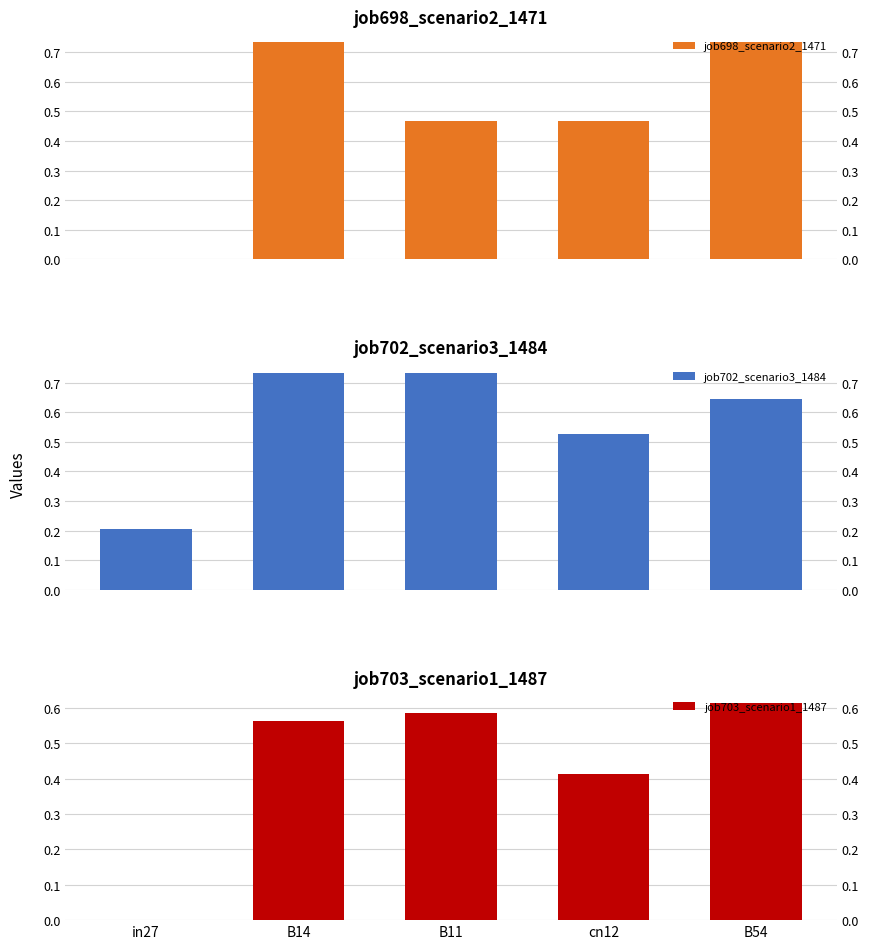

Which category has the highest value in the job703_scenario1_1487 series?

B54